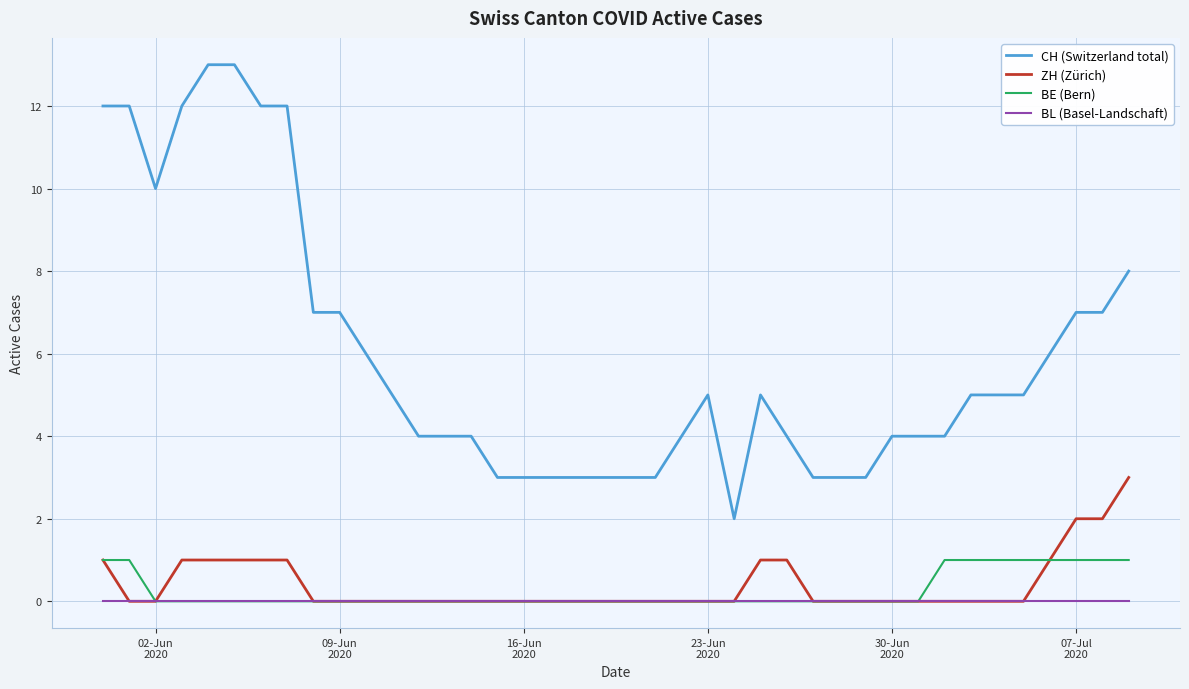

What is the greatest value displayed?

13